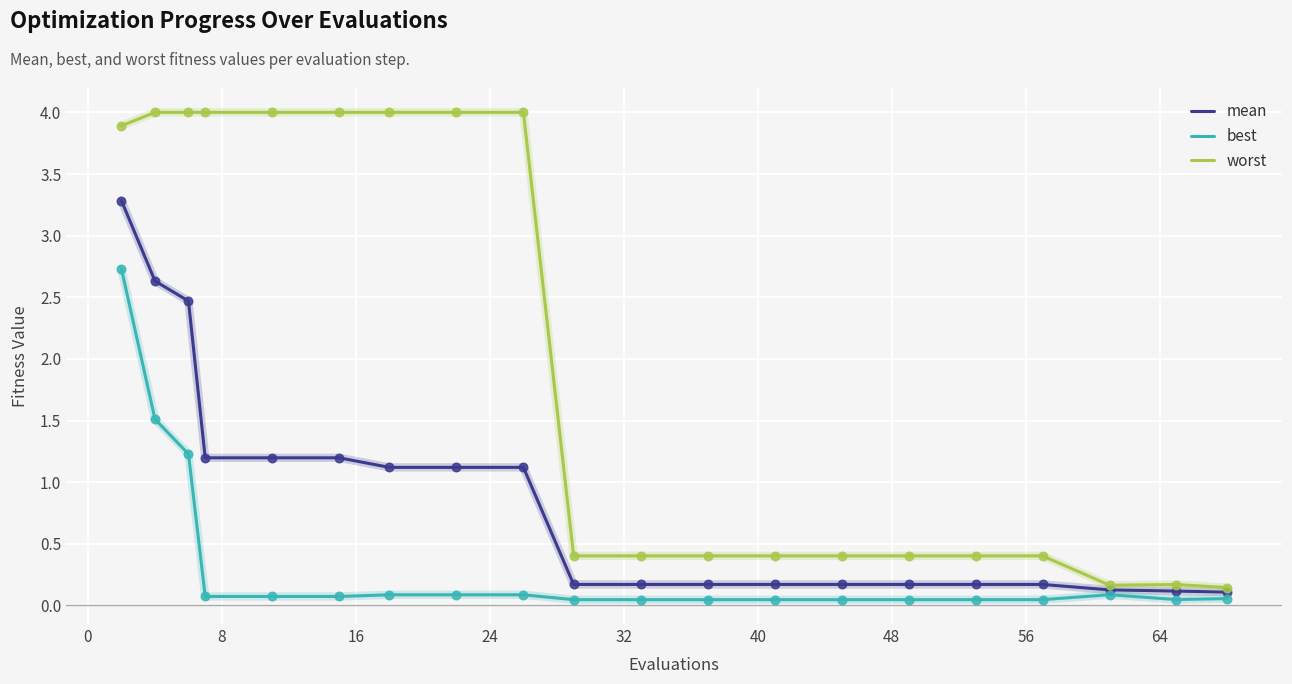

Which series has the largest range (max minus min)?

worst